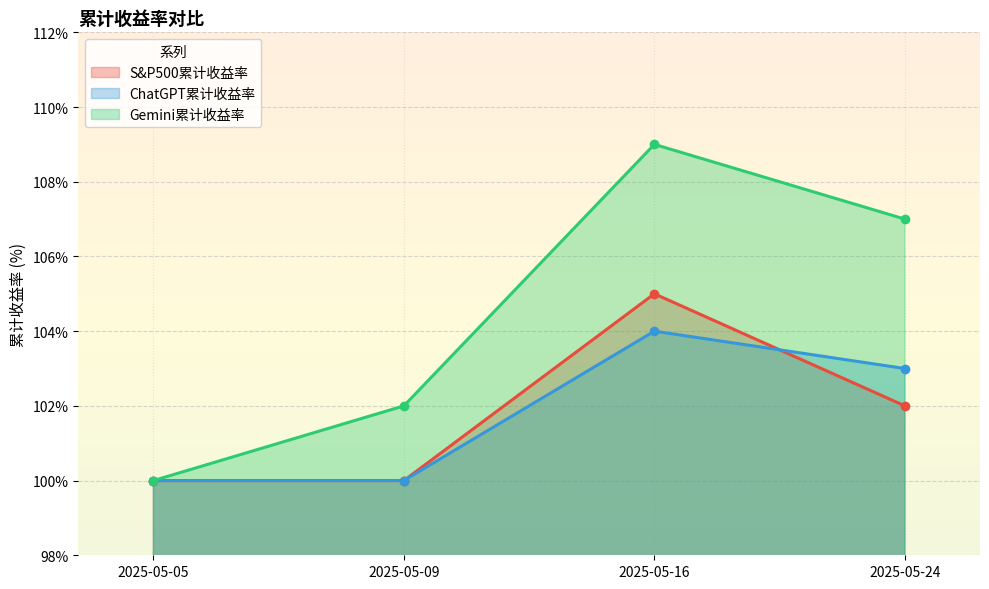

Where do S&P500累计收益率 and ChatGPT累计收益率 first cross each other?

2025-05-16 and 2025-05-24